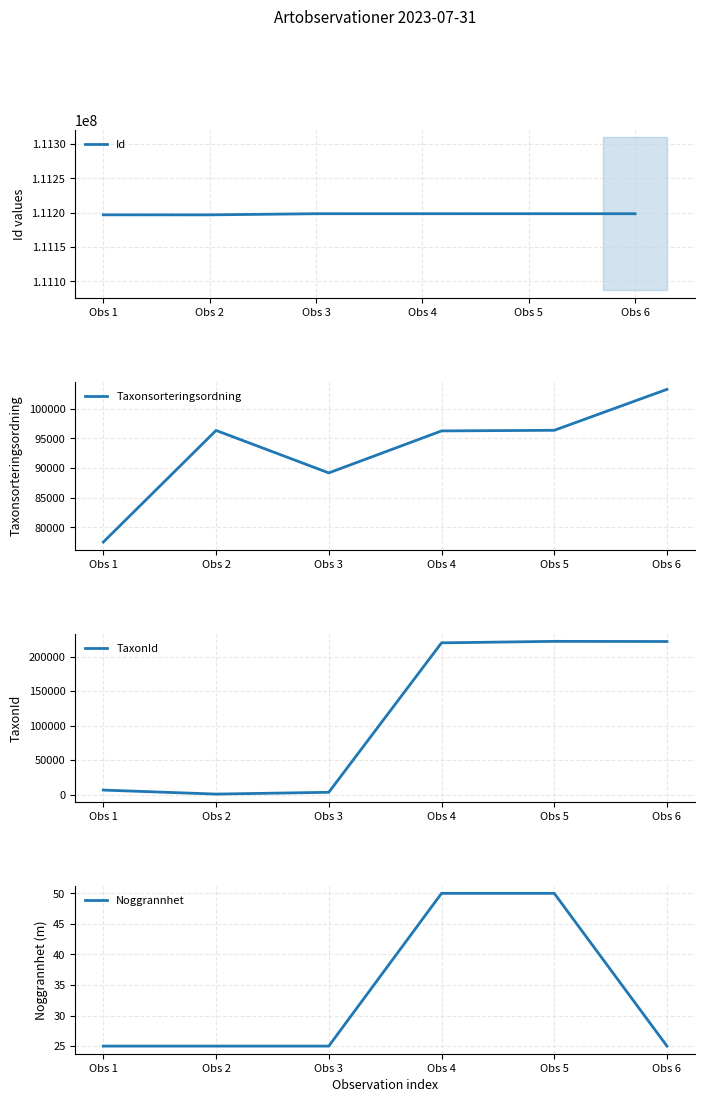

What is the difference between the second highest and second lowest values in the TaxonId series?

218510